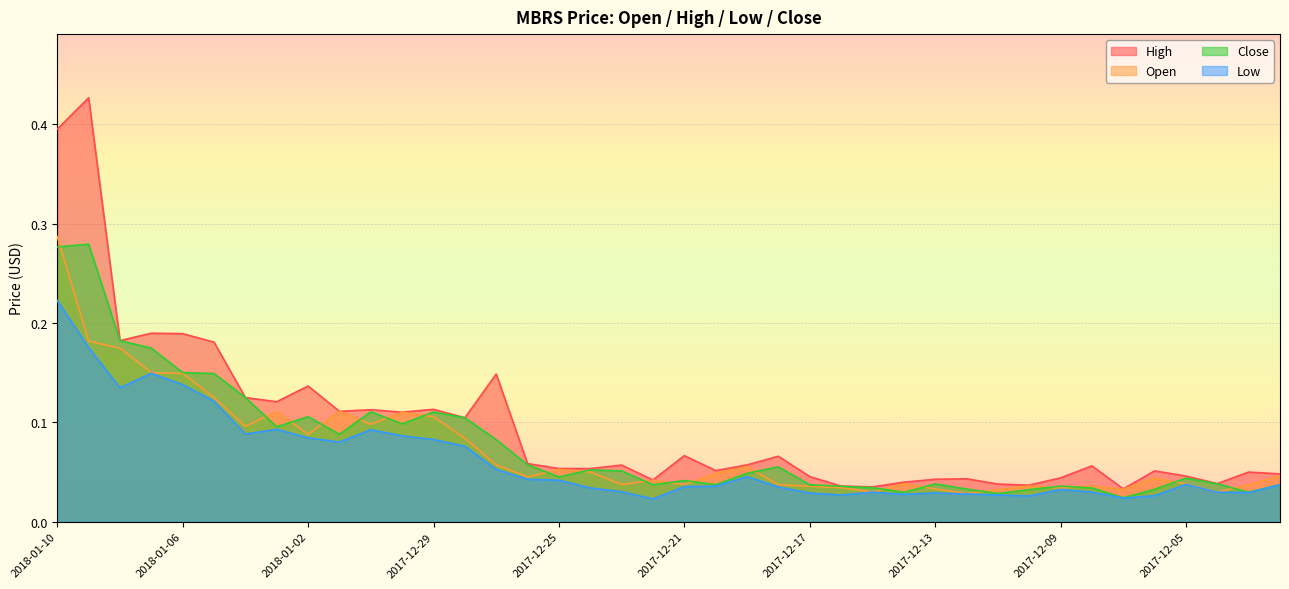

What is the maximum value for Low?

0.2